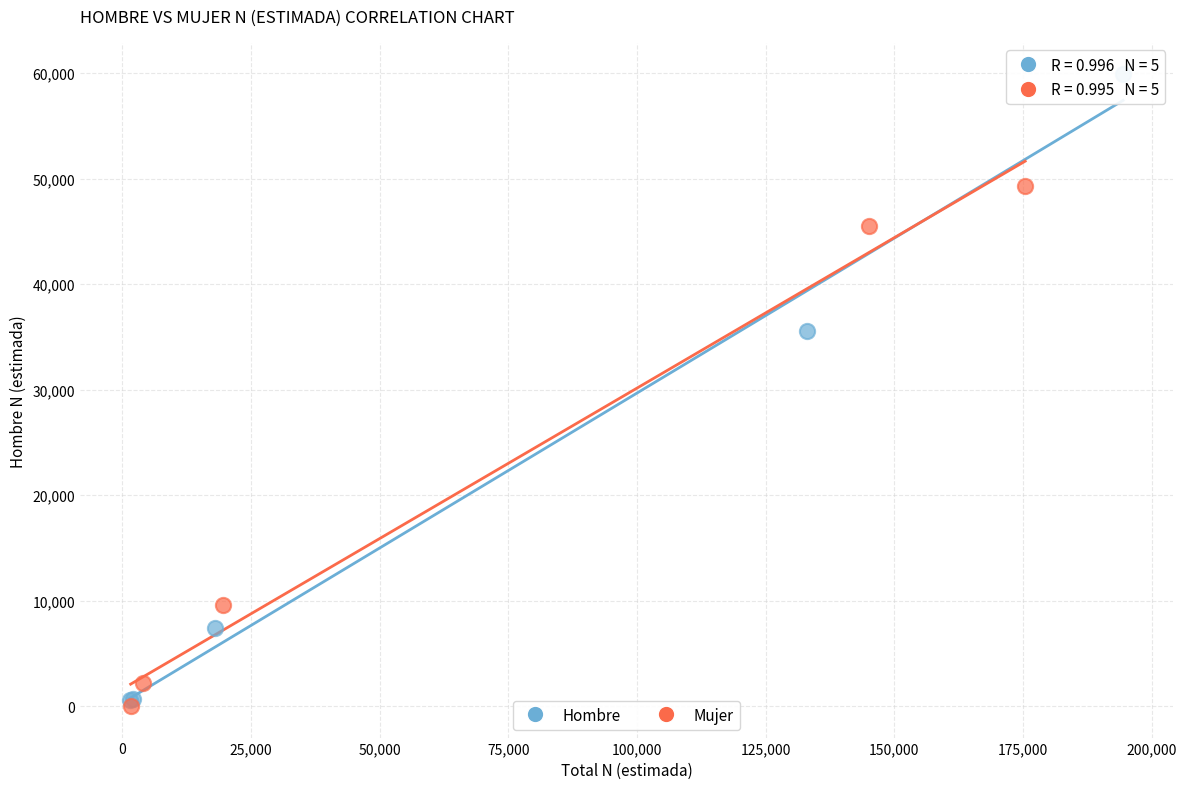

Which series contains the lowest Y value?

Mujer